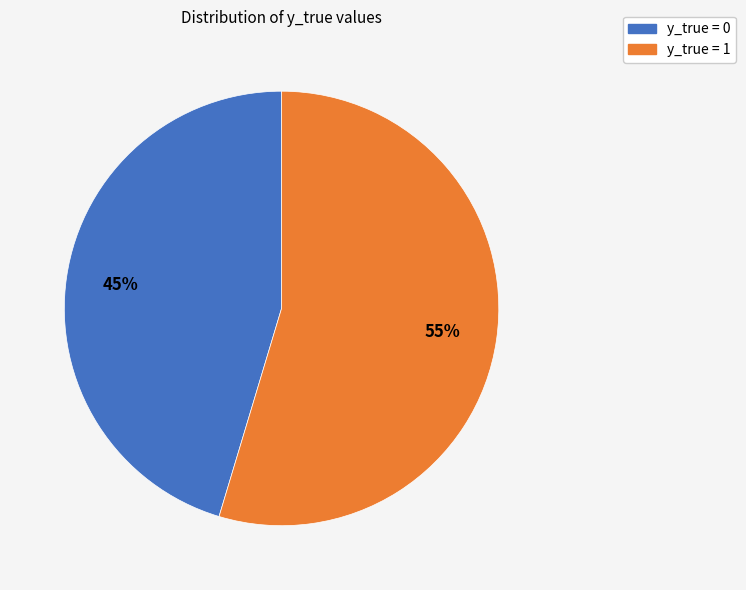

To the nearest percent, what is the average slice percentage?

50%